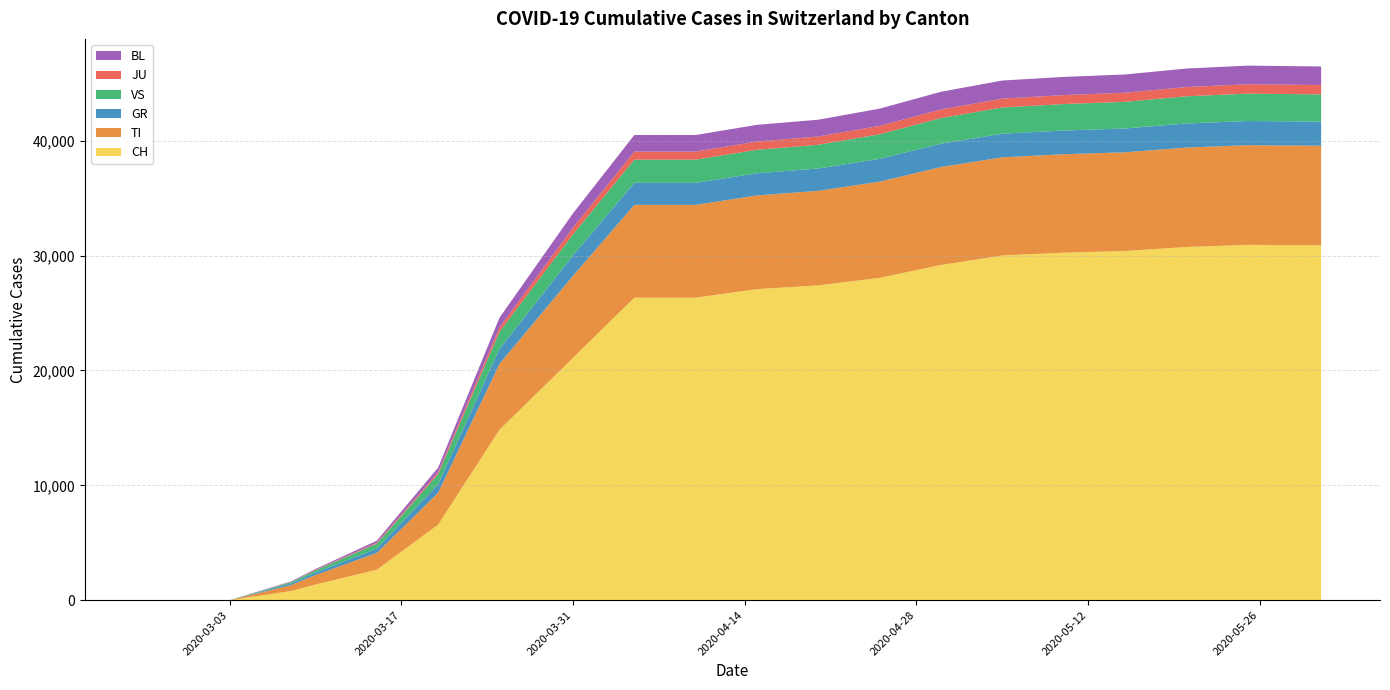

Reading left to right, what are all the values shown in this chart?

CH: 2020-02-25=0	2020-02-26=0	2020-02-27=0	2020-02-28=0	2020-02-29=0	2020-03-01=0	2020-03-02=0	2020-03-03=0	2020-03-08=795	2020-03-10=1359	2020-03-15=2650	2020-03-20=6575	2020-03-25=14829	2020-03-31=21100	2020-04-05=26336	2020-04-10=26336	2020-04-15=27078	2020-04-20=27404	2020-04-25=28063	2020-04-30=29181	2020-05-05=30009	2020-05-10=30251	2020-05-15=30397	2020-05-20=30746	2020-05-25=30934	2020-05-31=30897
TI: 2020-02-25=0	2020-02-26=0	2020-02-27=0	2020-02-28=0	2020-02-29=0	2020-03-01=0	2020-03-02=0	2020-03-03=0	2020-03-08=514	2020-03-10=826	2020-03-15=1463	2020-03-20=2769	2020-03-25=5735	2020-03-31=7138	2020-04-05=8077	2020-04-10=8077	2020-04-15=8162	2020-04-20=8232	2020-04-25=8373	2020-04-30=8528	2020-05-05=8546	2020-05-10=8573	2020-05-15=8595	2020-05-20=8659	2020-05-25=8676	2020-05-31=8669
GR: 2020-02-25=0	2020-02-26=0	2020-02-27=0	2020-02-28=0	2020-02-29=0	2020-03-01=0	2020-03-02=0	2020-03-03=0	2020-03-08=150	2020-03-10=214	2020-03-15=374	2020-03-20=735	2020-03-25=1298	2020-03-31=1780	2020-04-05=1921	2020-04-10=1921	2020-04-15=1928	2020-04-20=1949	2020-04-25=1985	2020-04-30=2033	2020-05-05=2056	2020-05-10=2065	2020-05-15=2073	2020-05-20=2097	2020-05-25=2106	2020-05-31=2102
VS: 2020-02-25=0	2020-02-26=0	2020-02-27=0	2020-02-28=0	2020-02-29=0	2020-03-01=0	2020-03-02=0	2020-03-03=0	2020-03-08=109	2020-03-10=195	2020-03-15=429	2020-03-20=885	2020-03-25=1494	2020-03-31=1835	2020-04-05=2018	2020-04-10=2018	2020-04-15=2043	2020-04-20=2063	2020-04-25=2139	2020-04-30=2228	2020-05-05=2285	2020-05-10=2302	2020-05-15=2321	2020-05-20=2366	2020-05-25=2384	2020-05-31=2366
JU: 2020-02-25=0	2020-02-26=0	2020-02-27=0	2020-02-28=0	2020-02-29=0	2020-03-01=0	2020-03-02=0	2020-03-03=0	2020-03-08=20	2020-03-10=40	2020-03-15=84	2020-03-20=176	2020-03-25=381	2020-03-31=584	2020-04-05=703	2020-04-10=703	2020-04-15=716	2020-04-20=720	2020-04-25=737	2020-04-30=751	2020-05-05=769	2020-05-10=780	2020-05-15=792	2020-05-20=805	2020-05-25=814	2020-05-31=814
BL: 2020-02-25=0	2020-02-26=0	2020-02-27=0	2020-02-28=0	2020-02-29=0	2020-03-01=0	2020-03-02=0	2020-03-03=0	2020-03-08=46	2020-03-10=77	2020-03-15=179	2020-03-20=395	2020-03-25=845	2020-03-31=1245	2020-04-05=1442	2020-04-10=1442	2020-04-15=1456	2020-04-20=1462	2020-04-25=1494	2020-04-30=1540	2020-05-05=1576	2020-05-10=1583	2020-05-15=1588	2020-05-20=1611	2020-05-25=1625	2020-05-31=1617